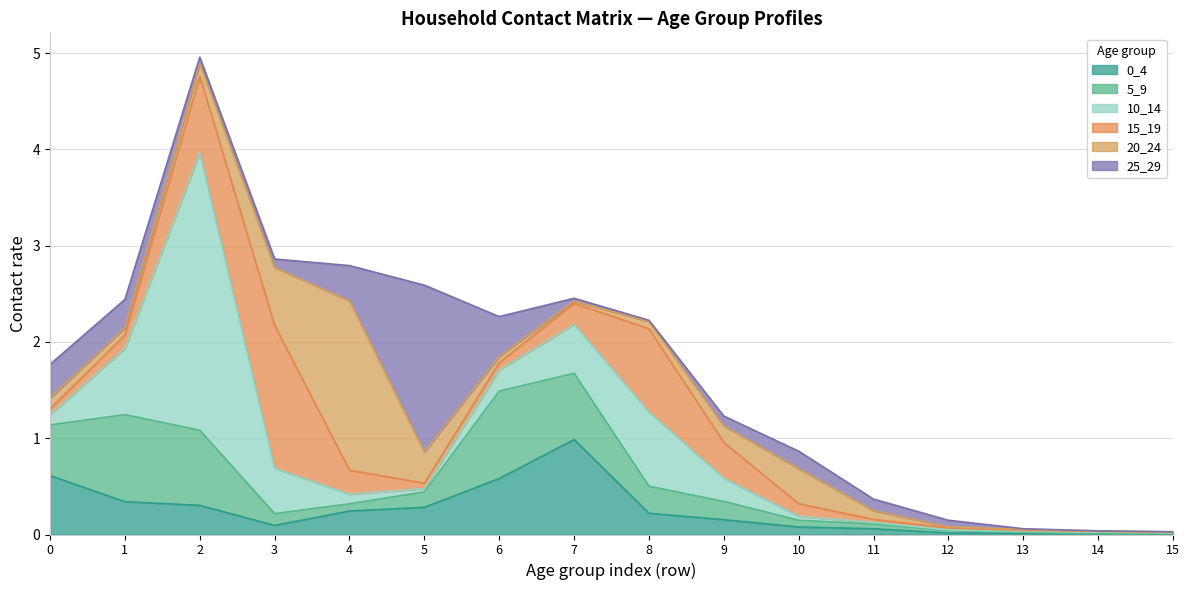

What is the difference between the second highest and second lowest values in the 20_24 series?

0.6